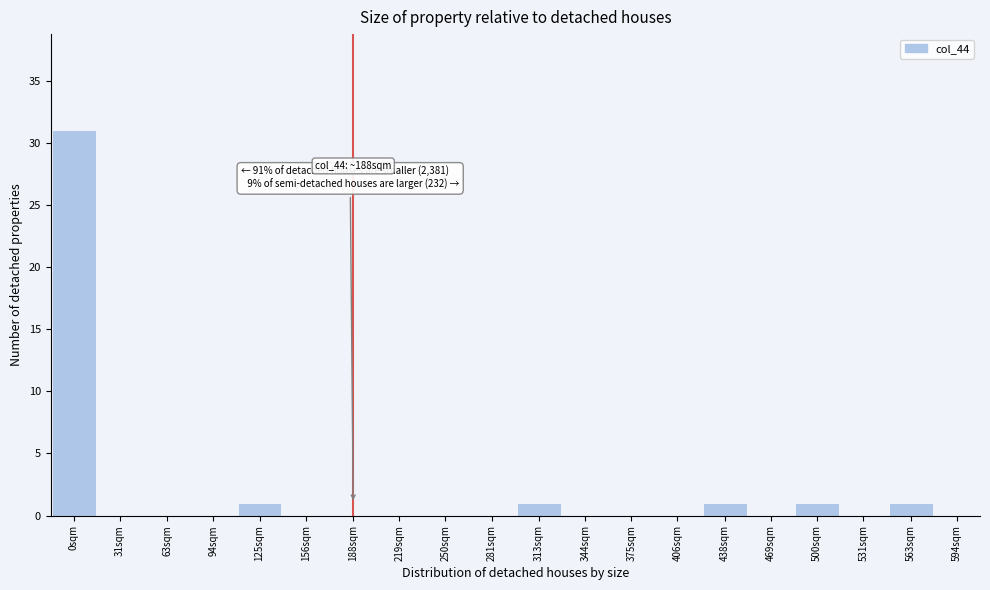

Reading left to right, transcribe all the data shown in this chart.

0sqm=31	31sqm=0	63sqm=0	94sqm=0	125sqm=1	156sqm=0	188sqm=0	219sqm=0	250sqm=0	281sqm=0	313sqm=1	344sqm=0	375sqm=0	406sqm=0	438sqm=1	469sqm=0	500sqm=1	531sqm=0	563sqm=1	594sqm=0